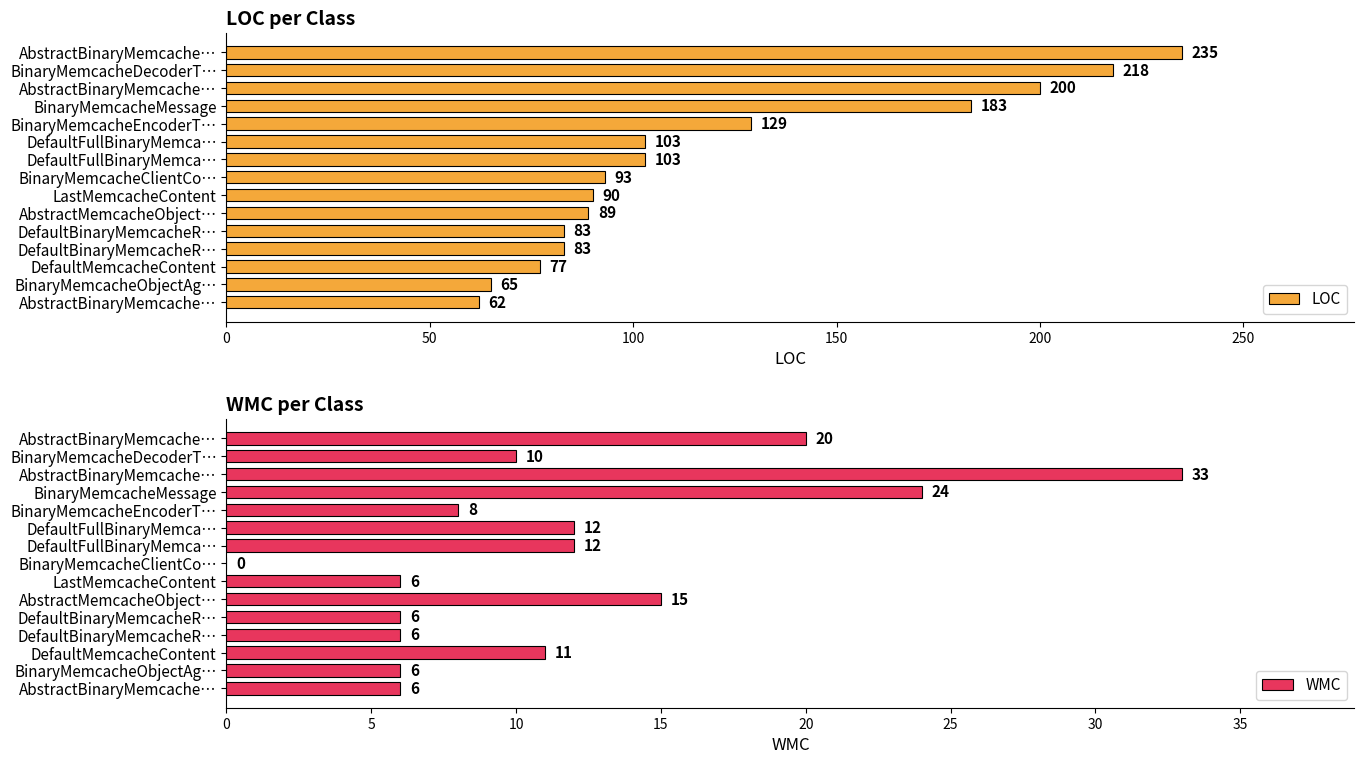

Which has a higher value, LastMemcacheContent or DefaultFullBinaryMemca…?

DefaultFullBinaryMemca…